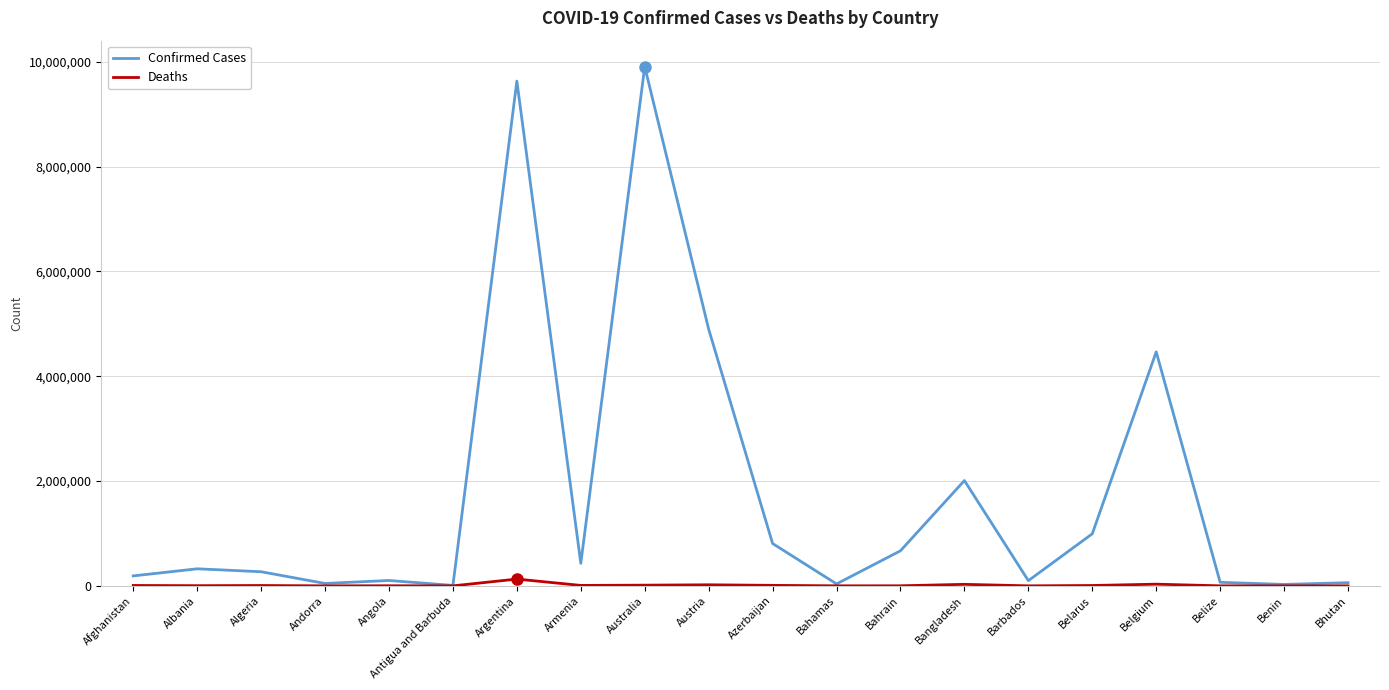

What is the difference between the second highest and minimum values in the Deaths series?

32415